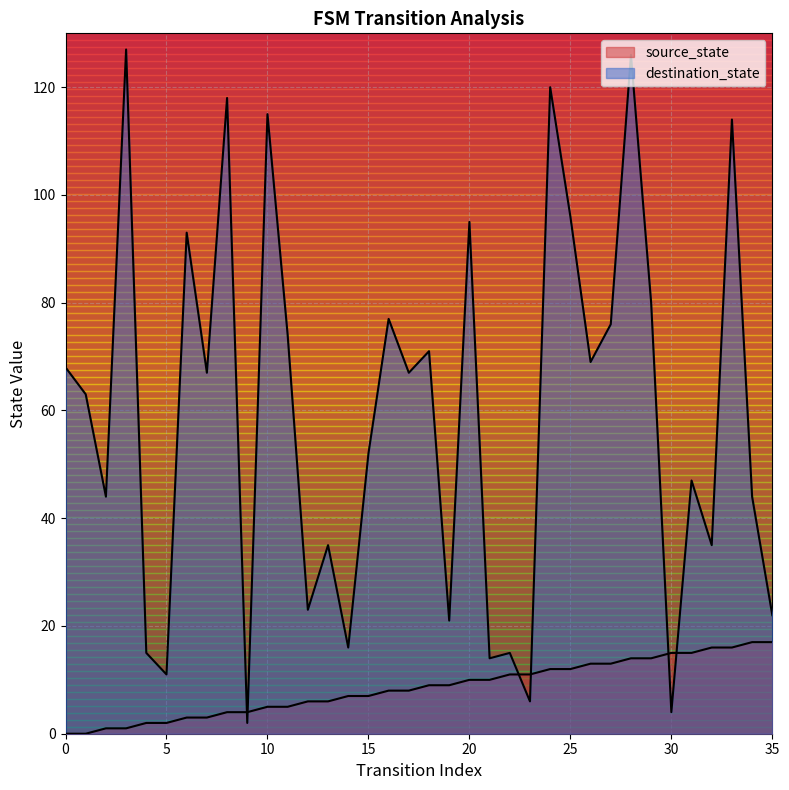

Rank the categories by destination_state value from highest to lowest.

3, 28, 24, 8, 10, 33, 25, 20, 6, 29, 16, 27, 11, 18, 26, 0, 7, 17, 1, 15, 31, 2, 34, 13, 32, 12, 35, 19, 14, 4, 22, 21, 5, 23, 30, 9